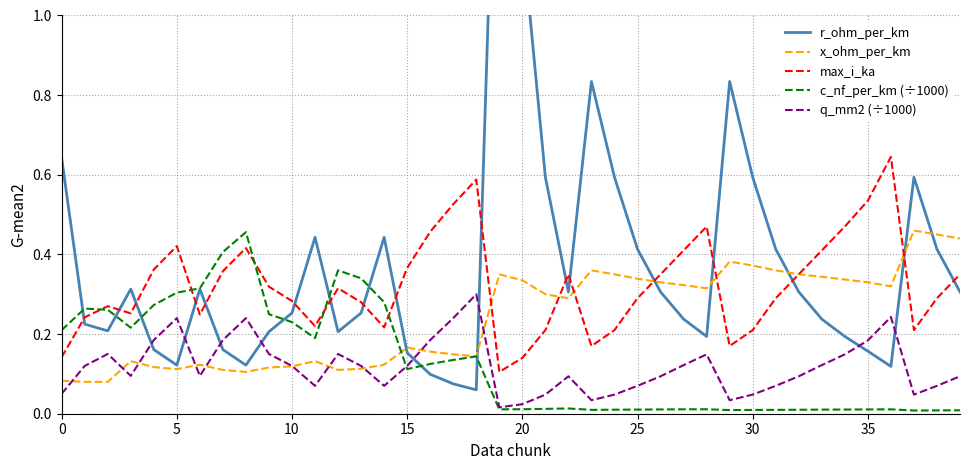

Is it true that c_nf_per_km (÷1000) equals 0.3 at 5?

True